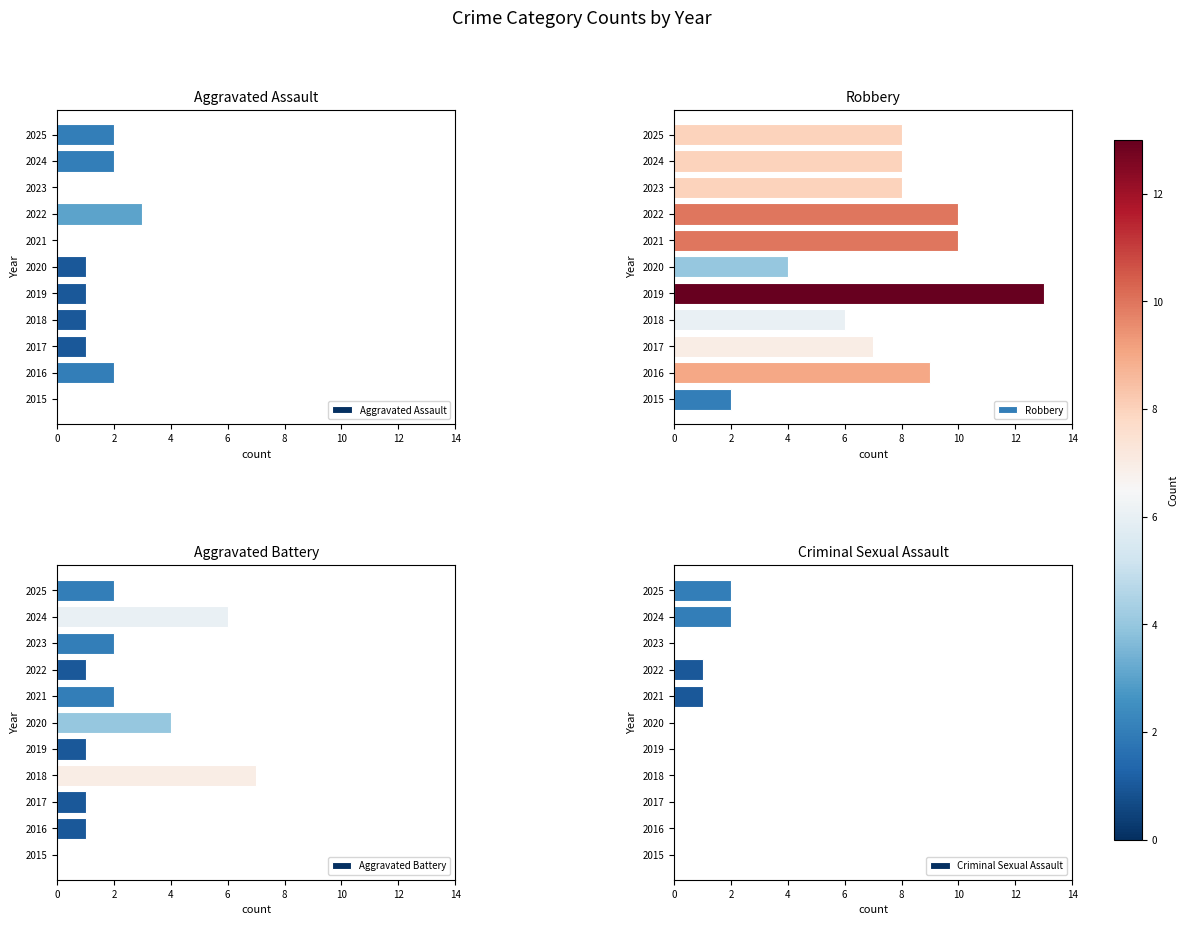

How many bars are there in total?

44